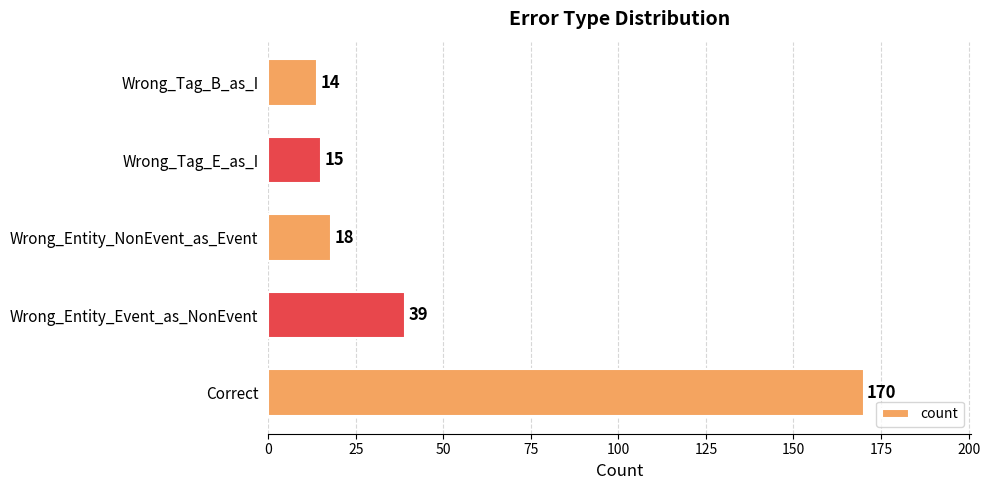

How many data points are less than 18?

2